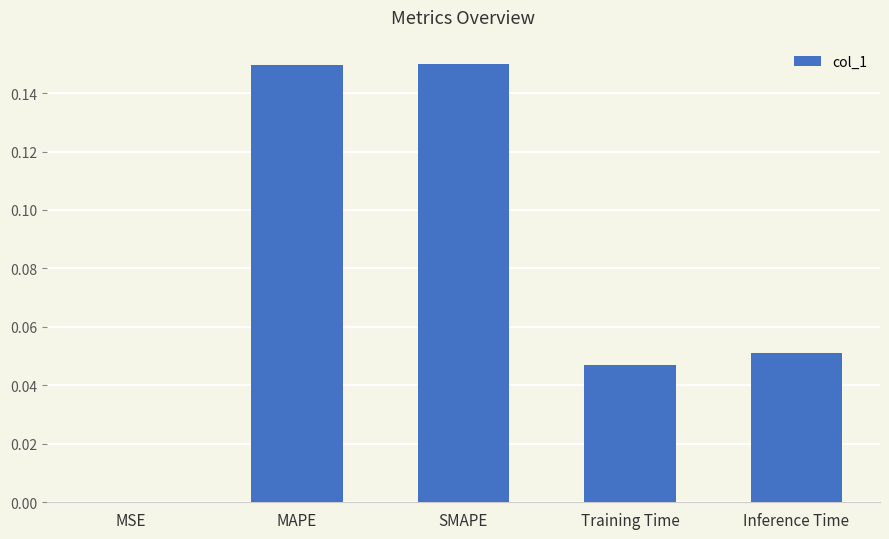

Are the bars horizontal?

No